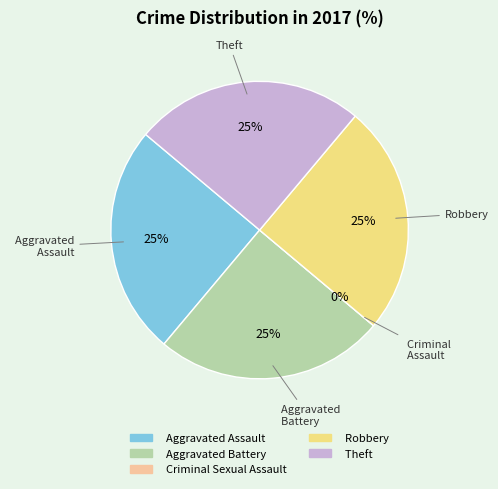

To the nearest percent, what is the average slice percentage?

20%